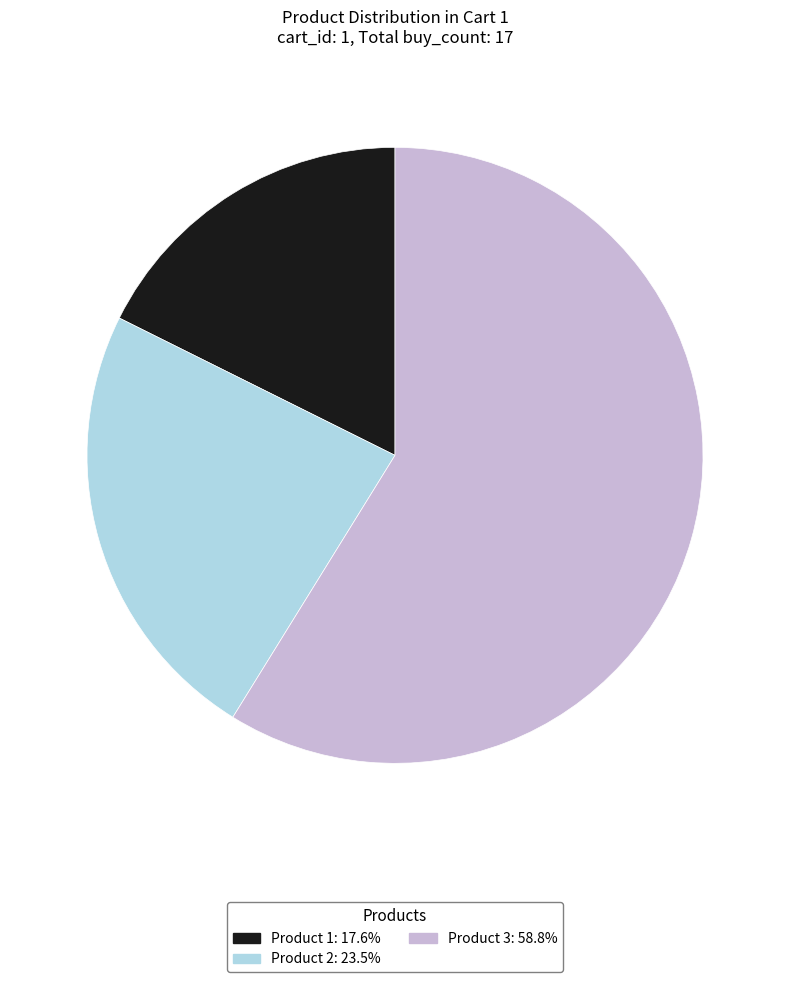

Is Product 3: 58.8% the majority of the pie?

Yes